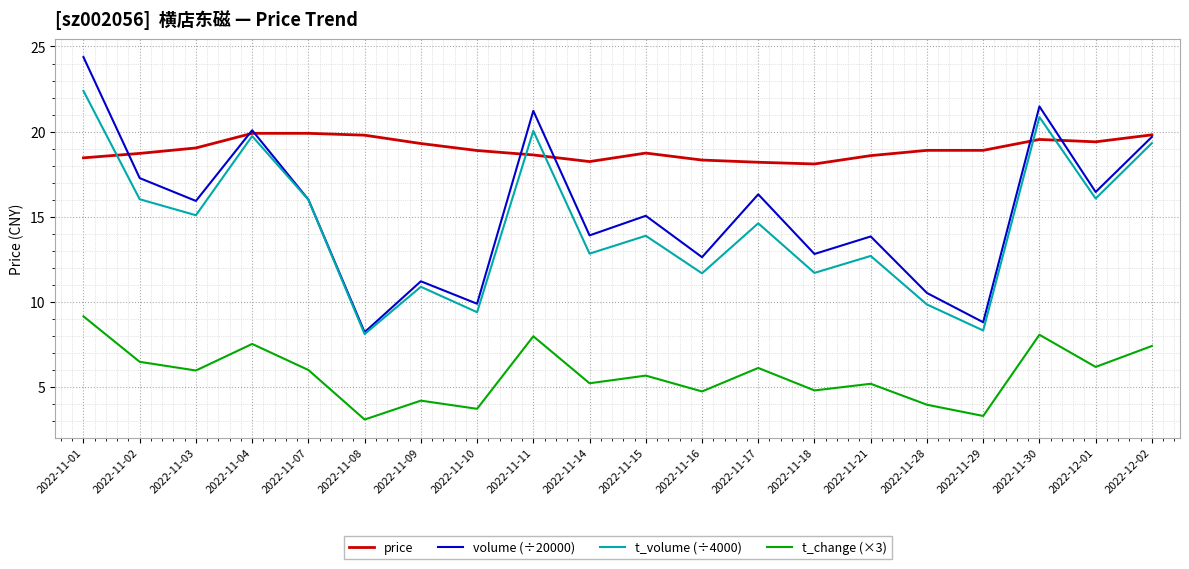

What is the total value across all series at 2022-11-15?

53.3